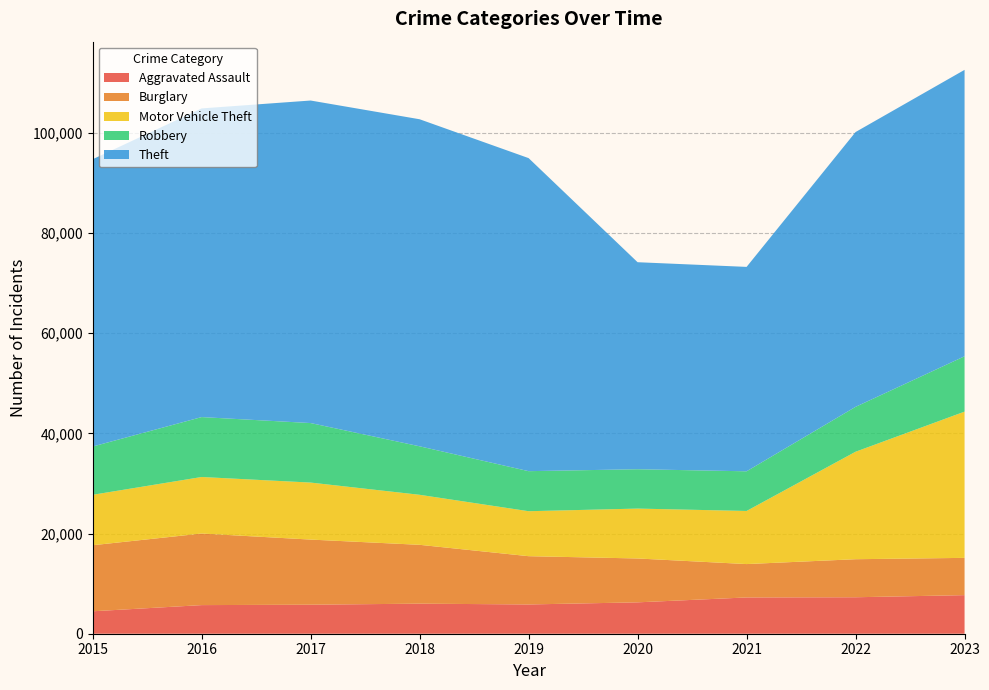

Reading left to right, list all the values displayed in this chart.

Aggravated Assault: 4480	5712	5793	6001	5841	6264	7242	7280	7702
Burglary: 13184	14289	13001	11747	9638	8758	6662	7594	7441
Motor Vehicle Theft: 10068	11286	11380	9985	8977	9959	10602	21455	29193
Robbery: 9638	11960	11880	9681	7995	7855	7918	8963	11051
Theft: 57350	61622	64386	65288	62493	41327	40806	54858	57175